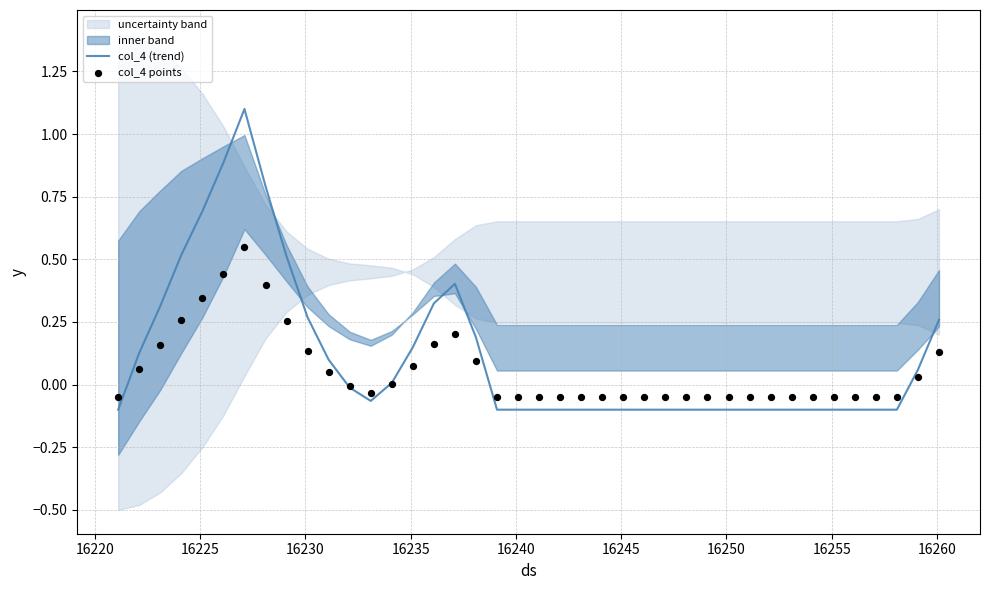

Which series contains the lowest Y value?

col_4 (trend)